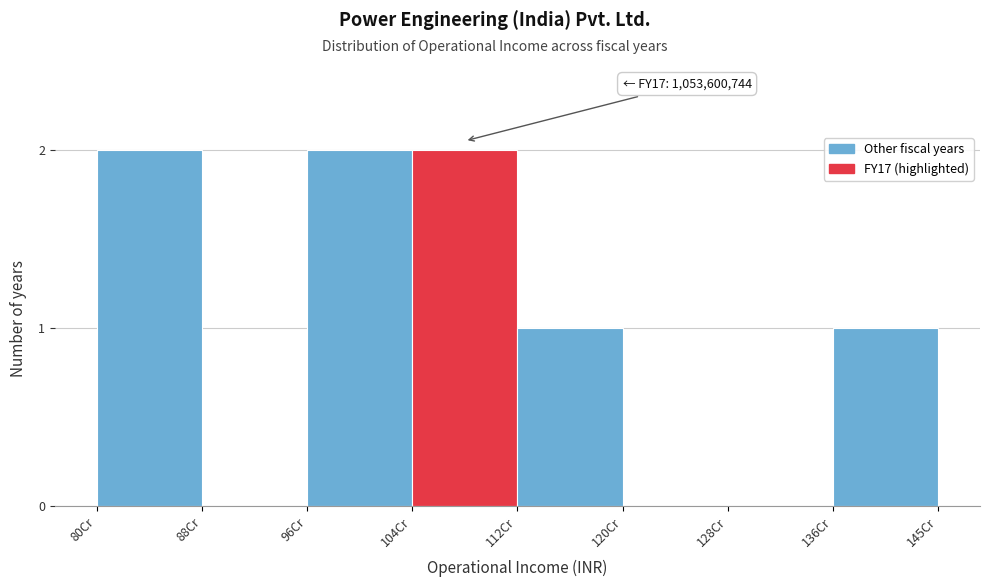

Reading left to right, what are all the values shown in this chart?

80Cr=2	88Cr=0	96Cr=2	104Cr=2	112Cr=1	120Cr=0	128Cr=0	136Cr=1